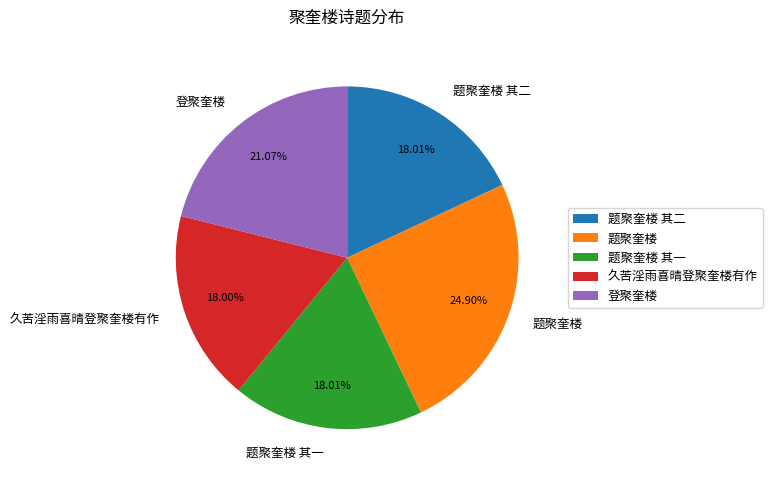

Which has a higher value, 题聚奎楼 or 题聚奎楼 其二?

题聚奎楼